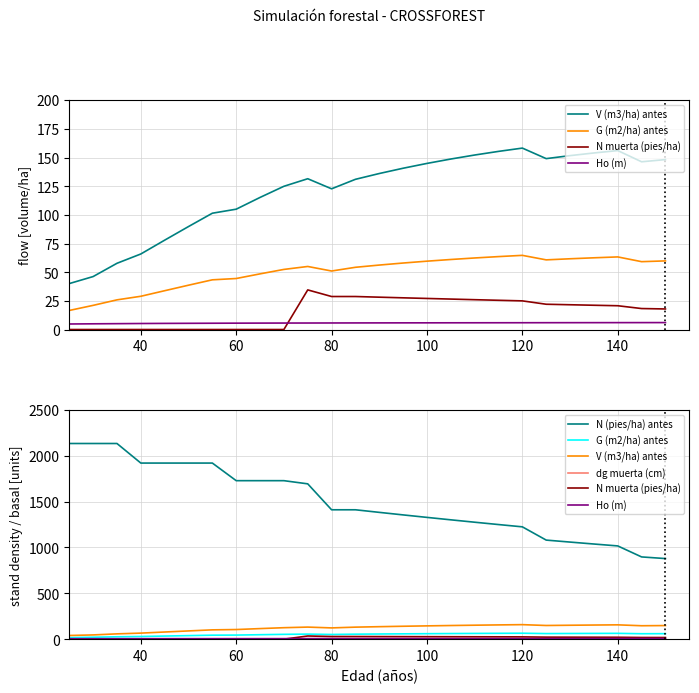

True or false: G (m2/ha) antes has more than 2 points higher than both neighbors.

True